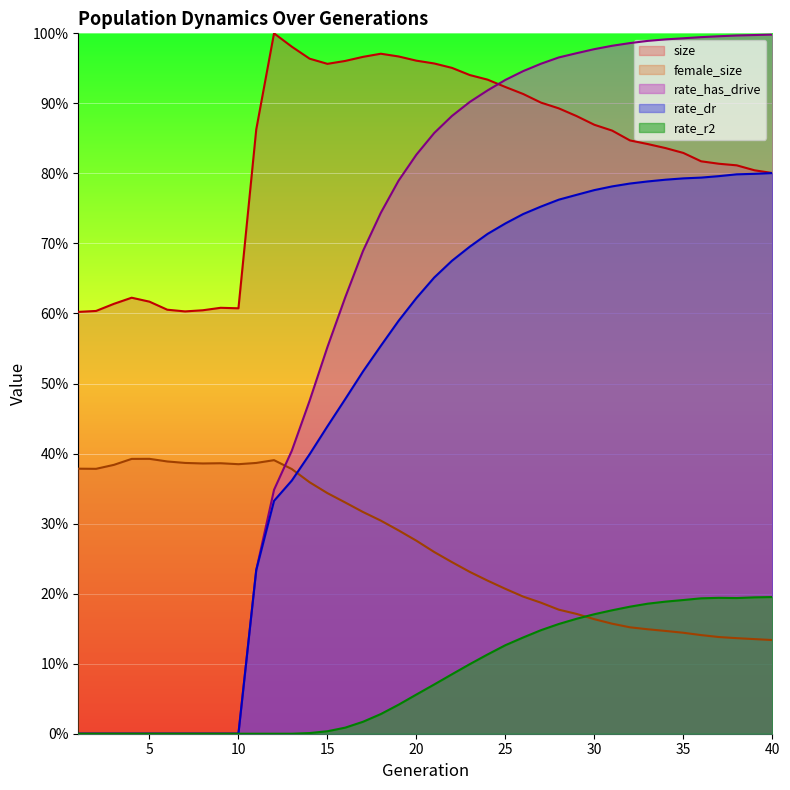

Count the rate_dr values in the range 0 to 1.

40